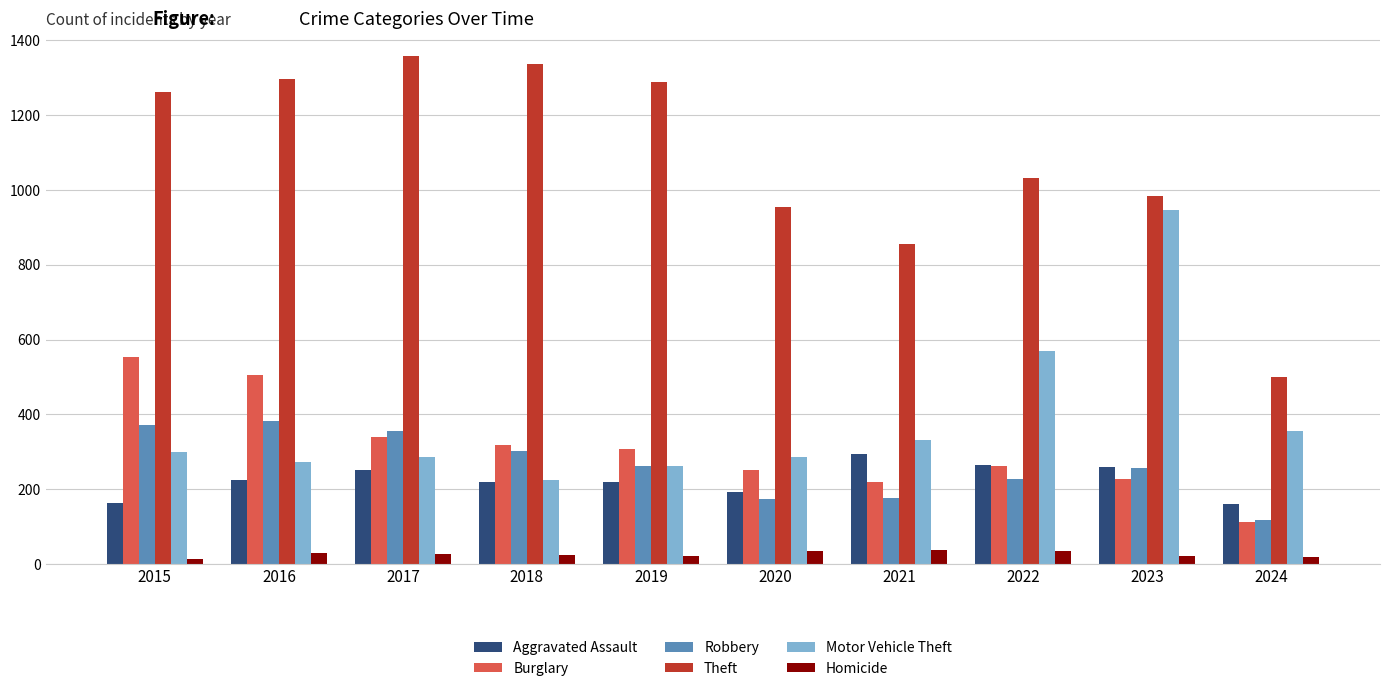

At which label is Motor Vehicle Theft closest to 585?

2022